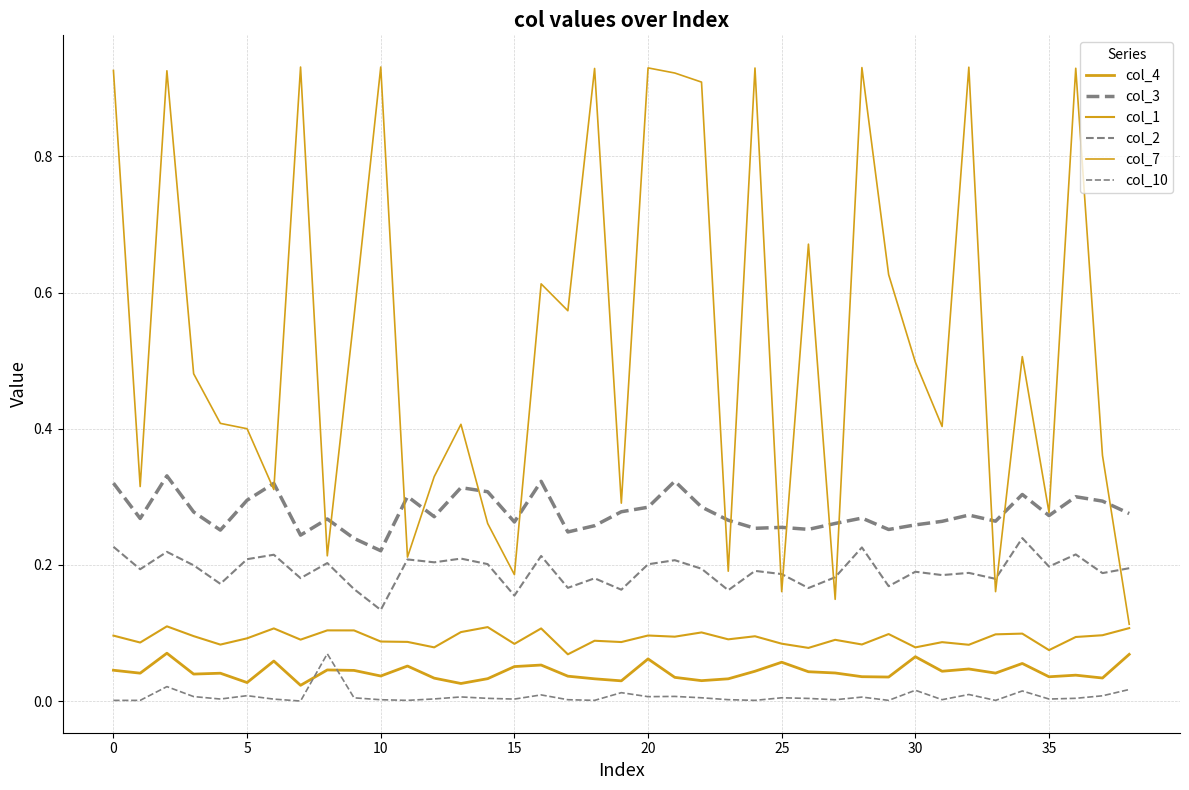

Does the chart display data point markers on the line(s)?

No